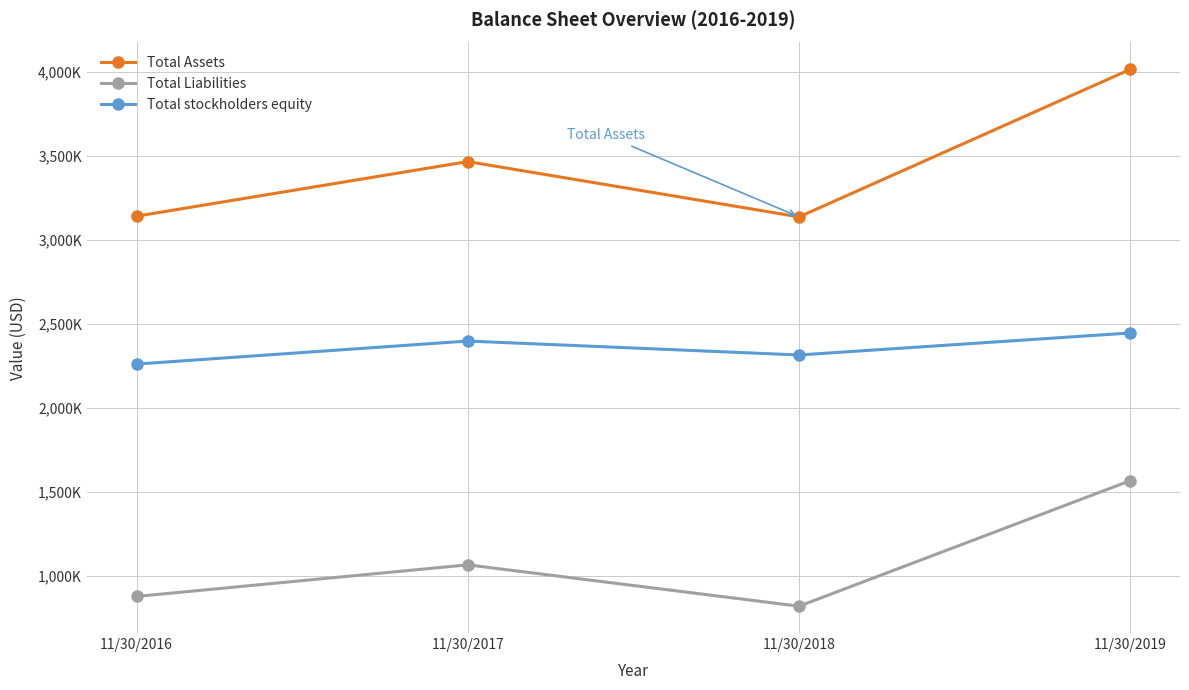

What is the average value of the Total stockholders equity series?

2357000